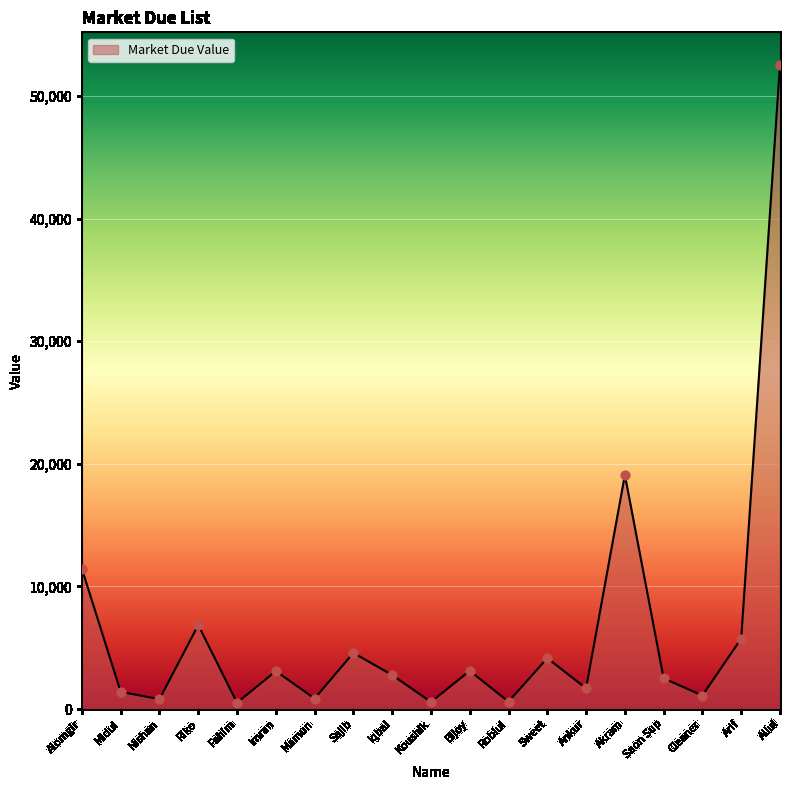

Between Alomgir and Sajib, which is larger?

Alomgir